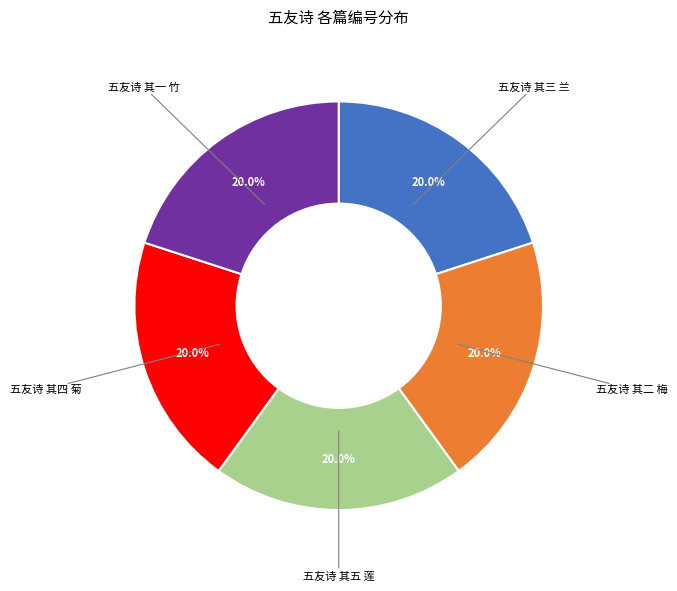

Does any single category account for the majority?

No